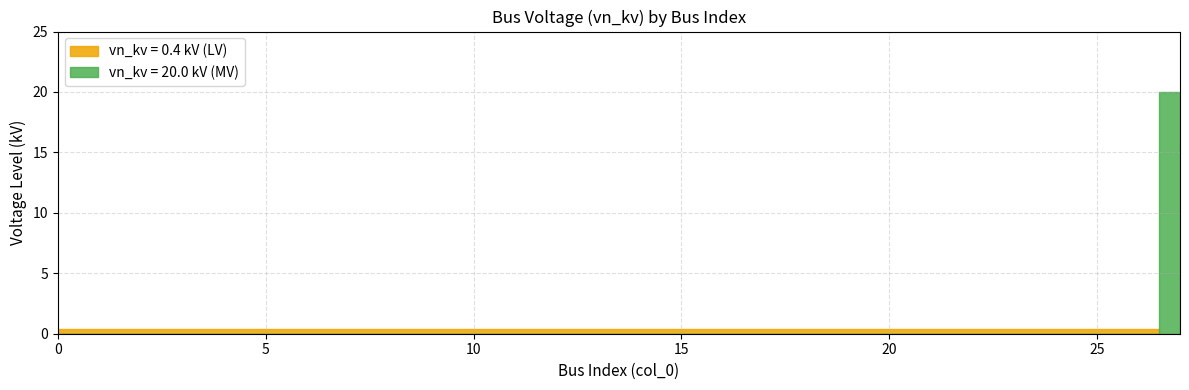

What is the value of the 13th point from the left?

0.4